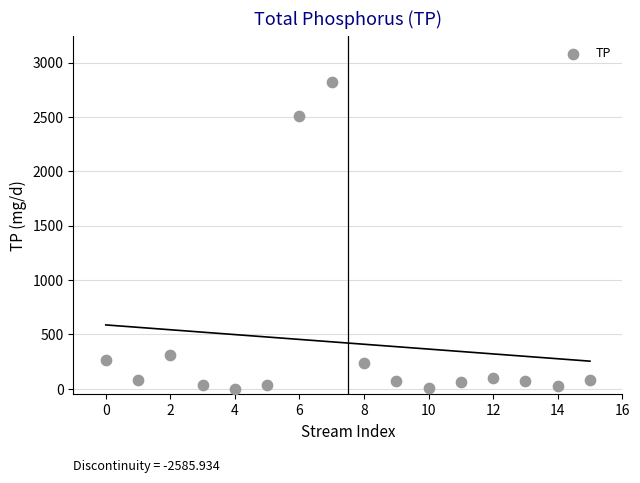

What is the range of Y values (max minus min)?

2820.6